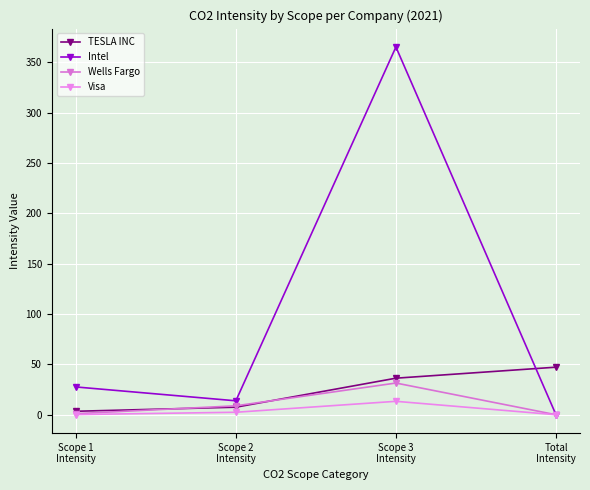

How many interior local valleys does the Intel series have?

1